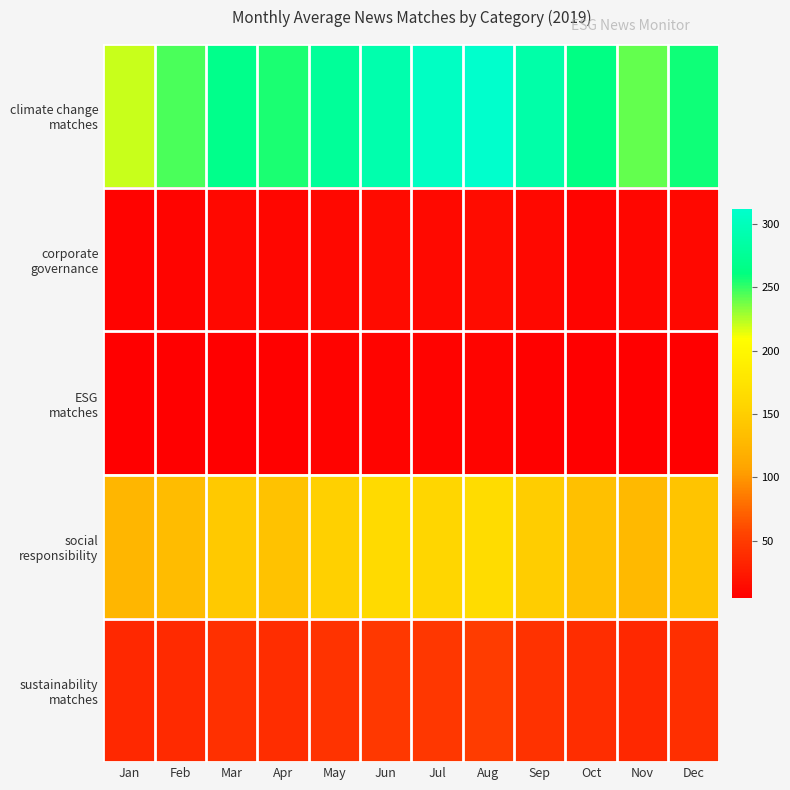

What is the spread (max minus min) of values at Mar?

262